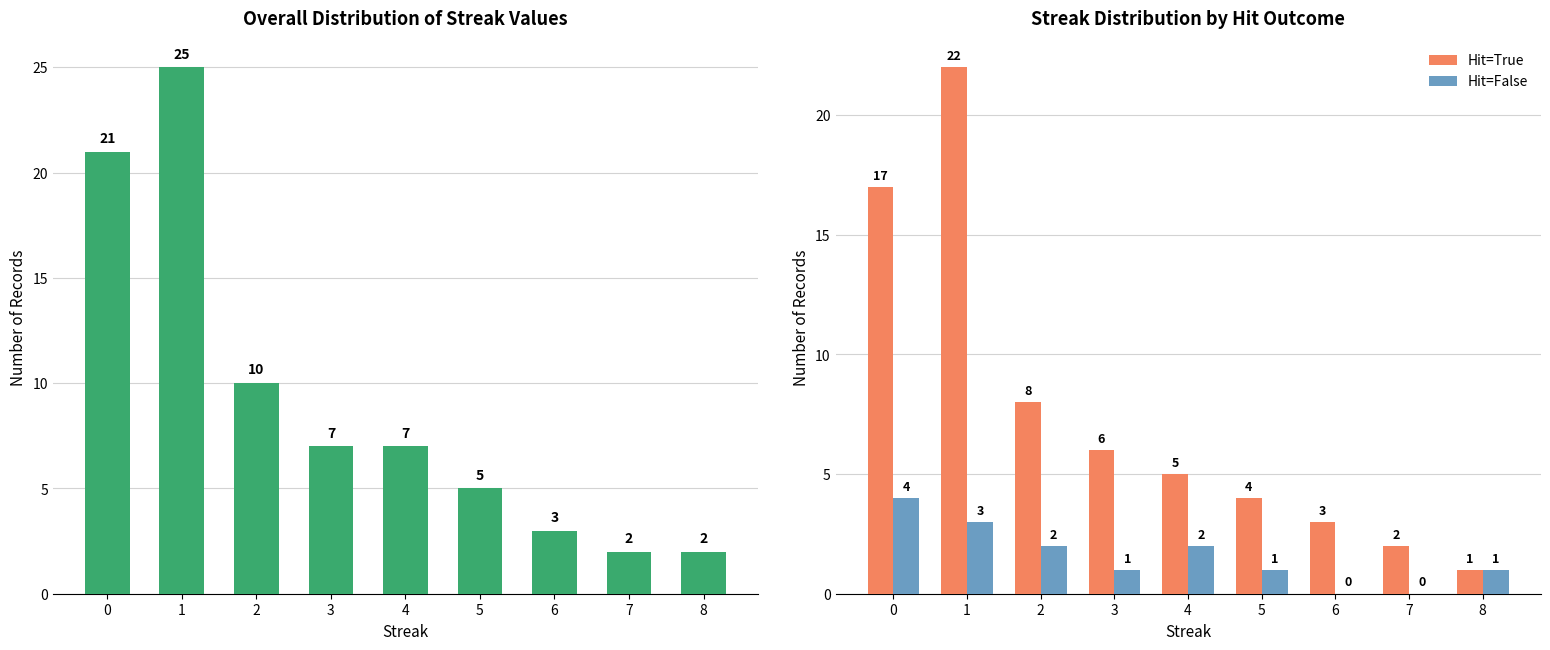

Read the All Records value at 5.

5